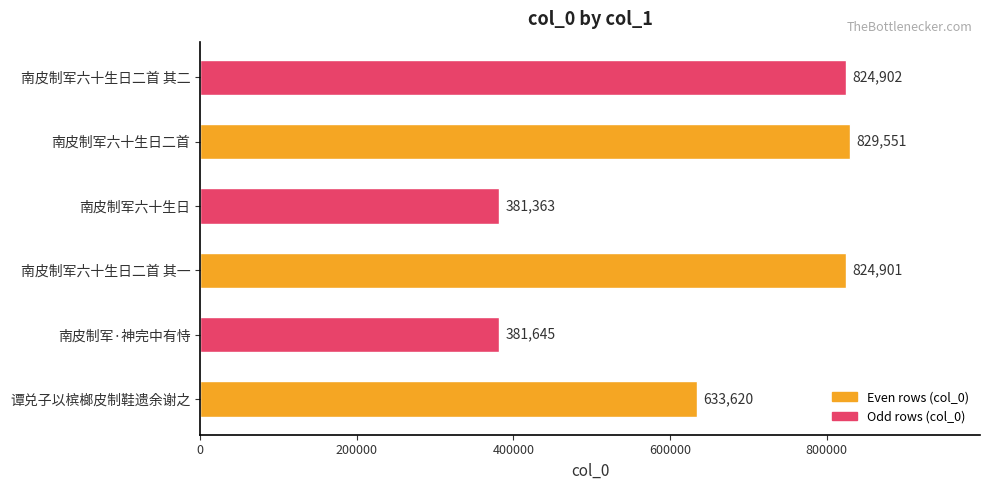

Count the number of data series in this chart.

1